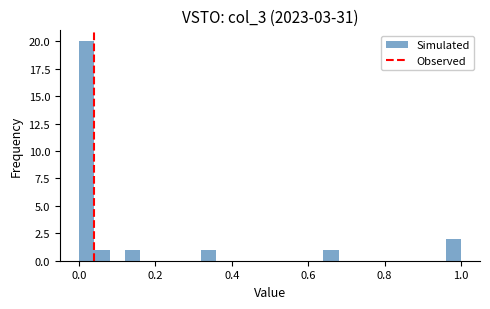

Read against the x-axis, roughly where is the centre of the tallest bar?

0.02